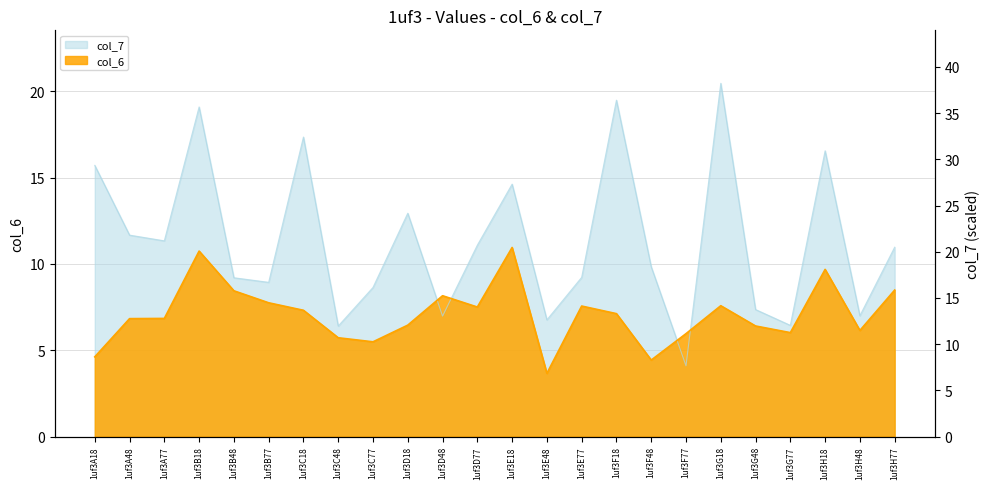

Which category has the highest value across all series?

1uf3G18